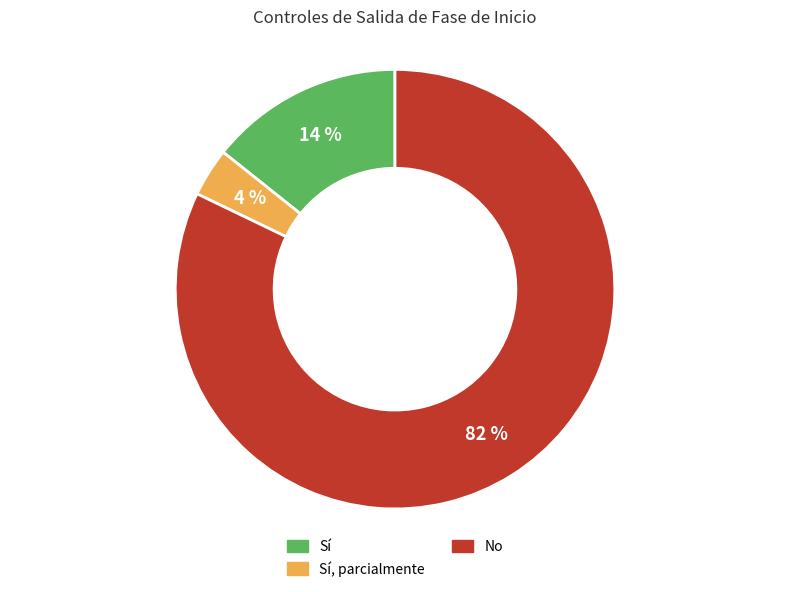

Rank the categories by value from highest to lowest.

No, Sí, Sí, parcialmente